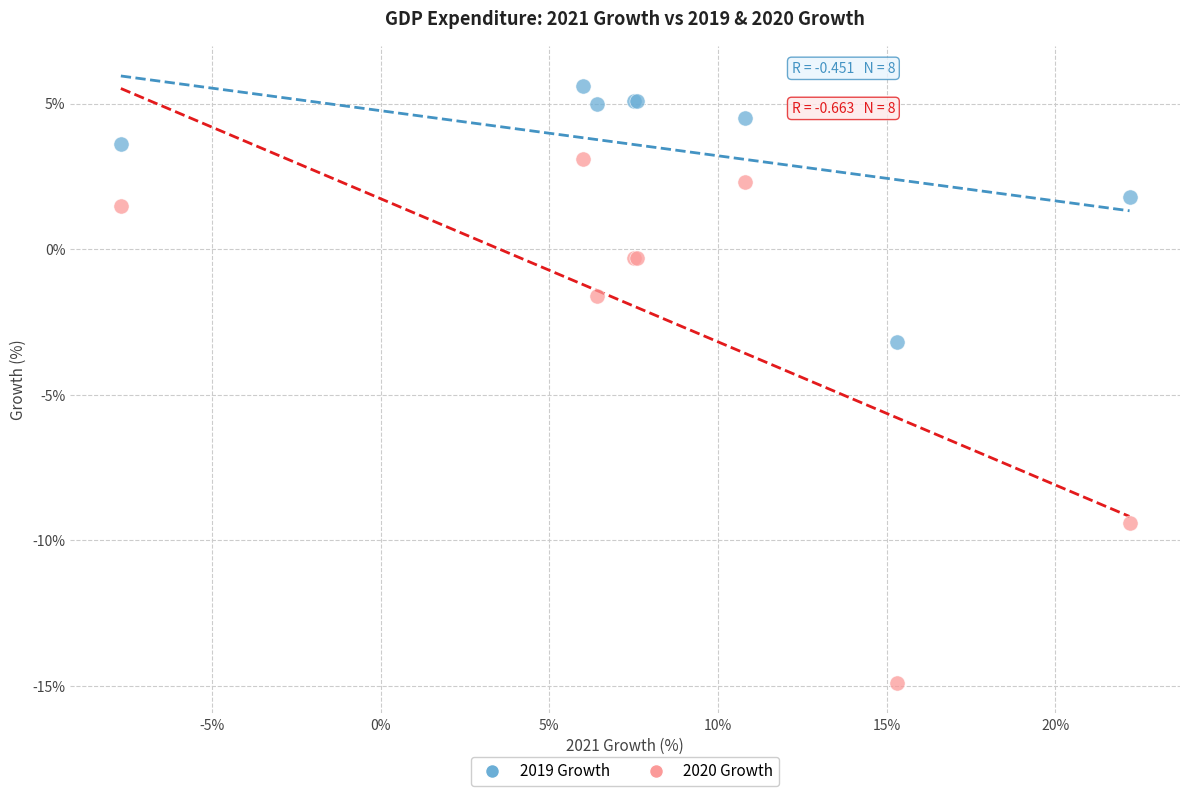

Which series reaches the maximum Y coordinate?

2019 Growth